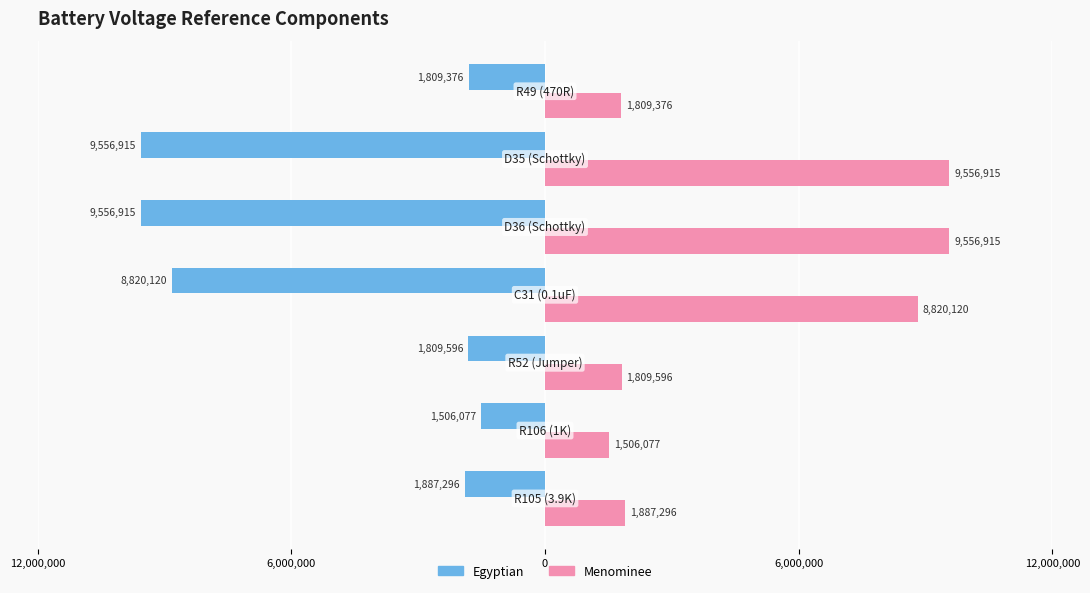

Are the bars horizontal?

Yes